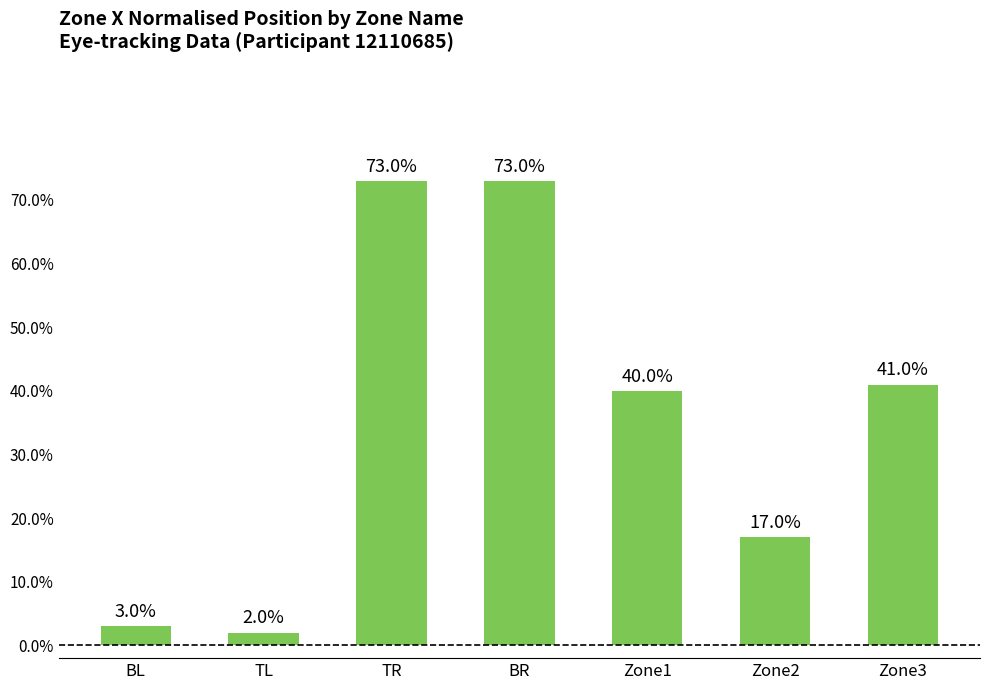

What is the approximate value at Zone2?

0.2